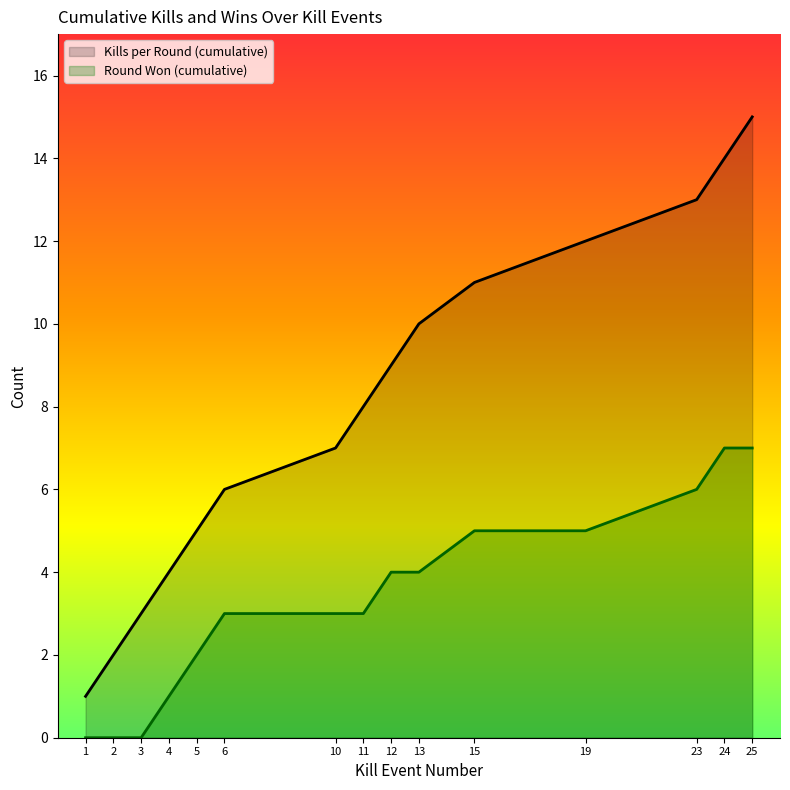

True or false: Round Won (cumulative) and Kills per Round (cumulative) cross at least once.

False